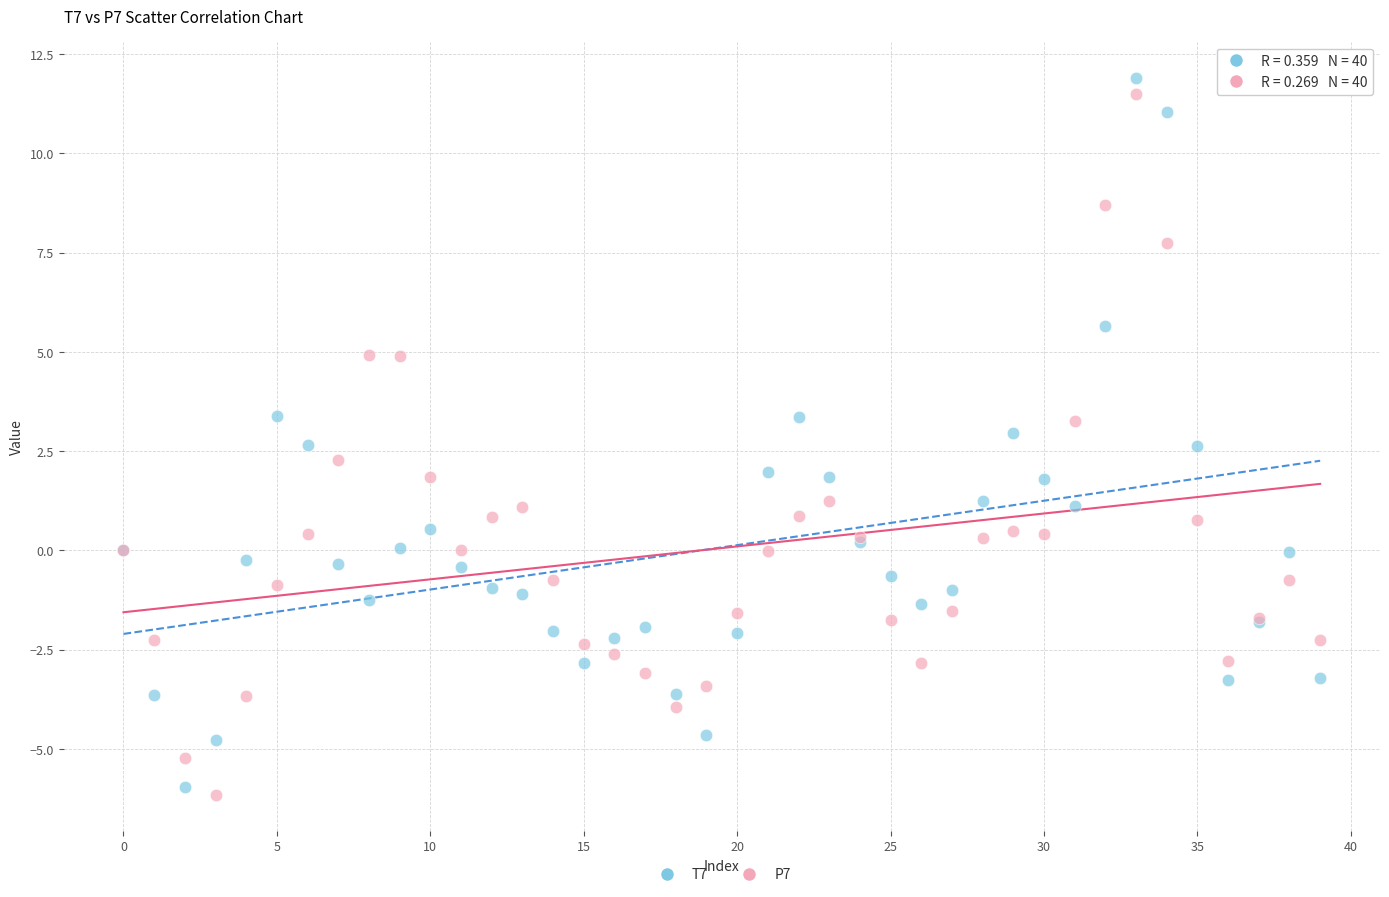

What are all the series names shown in the legend?

T7, P7